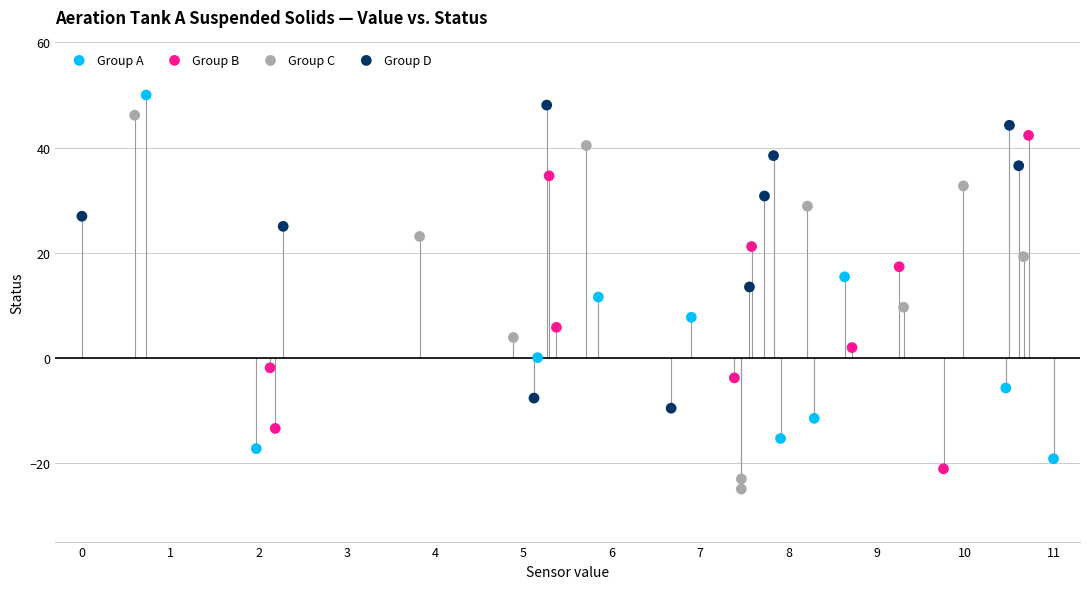

What are all the series names shown in the legend?

Group A, Group B, Group C, Group D